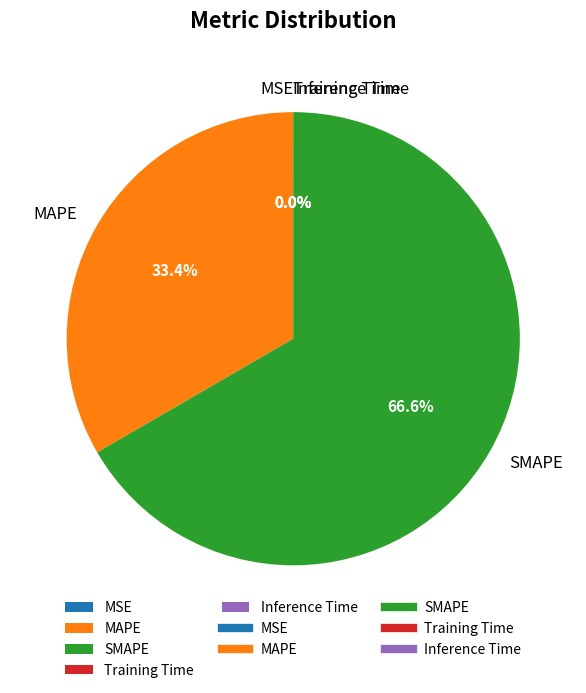

What is the largest slice in the pie chart?

SMAPE